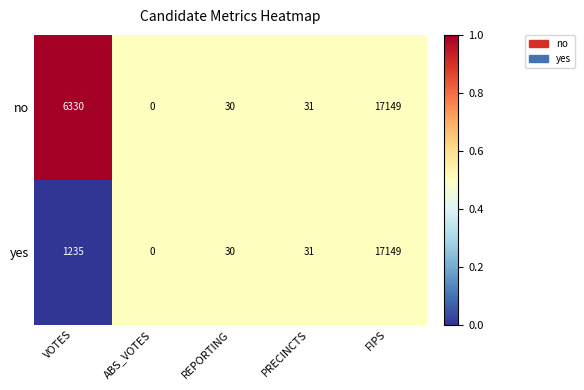

Which label corresponds to the smallest value in the chart?

ABS_VOTES